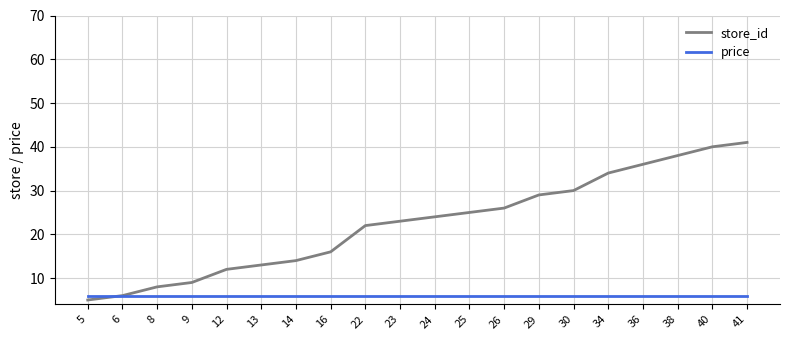

What is the average value of the price series?

6